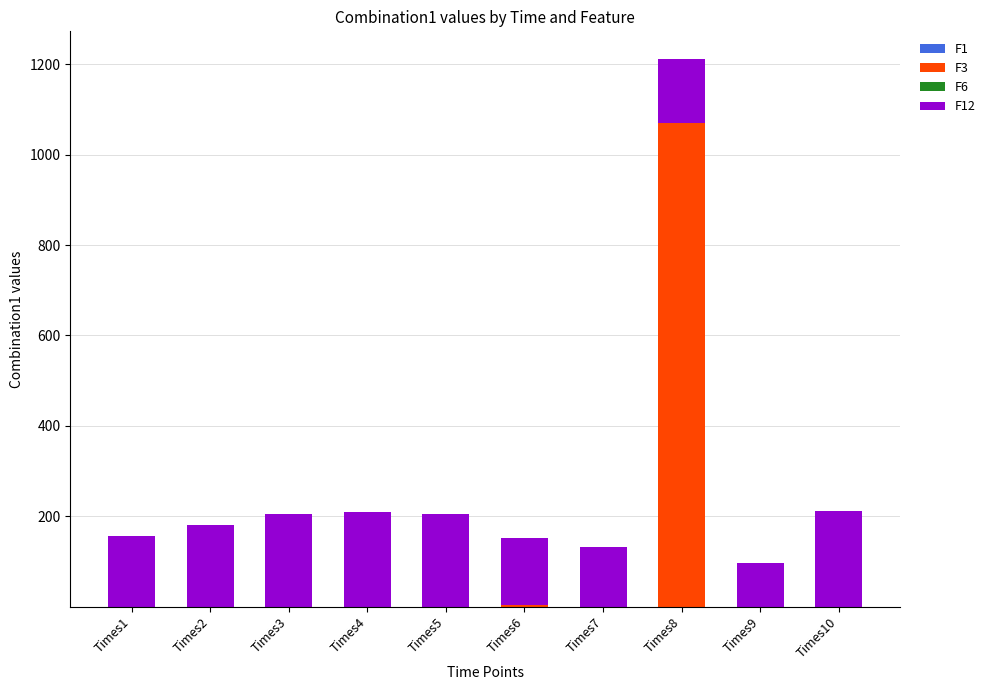

Are the bars grouped side by side (vs. stacked)?

No